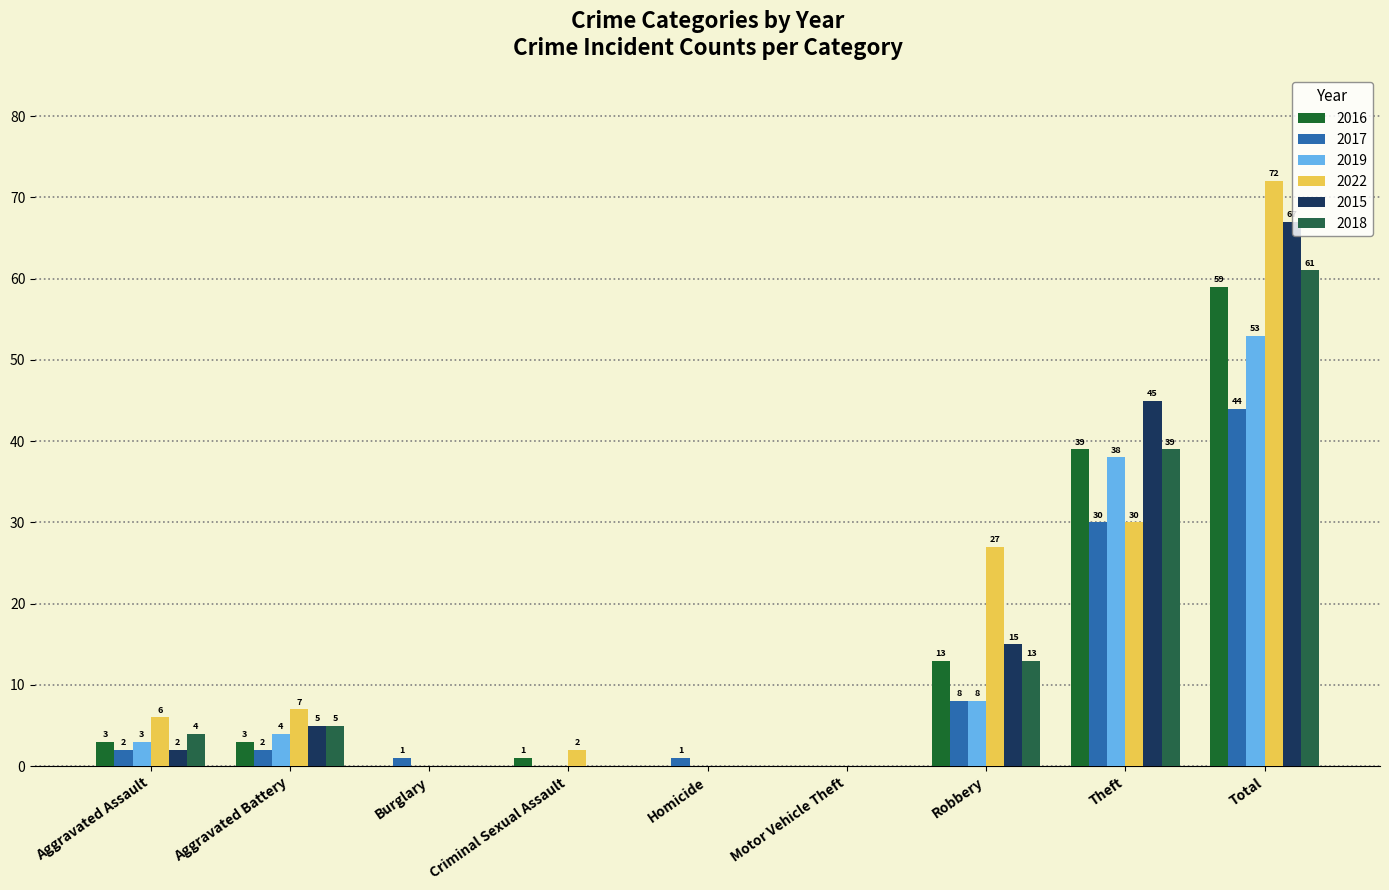

At how many categories does at least one series exceed 45?

1